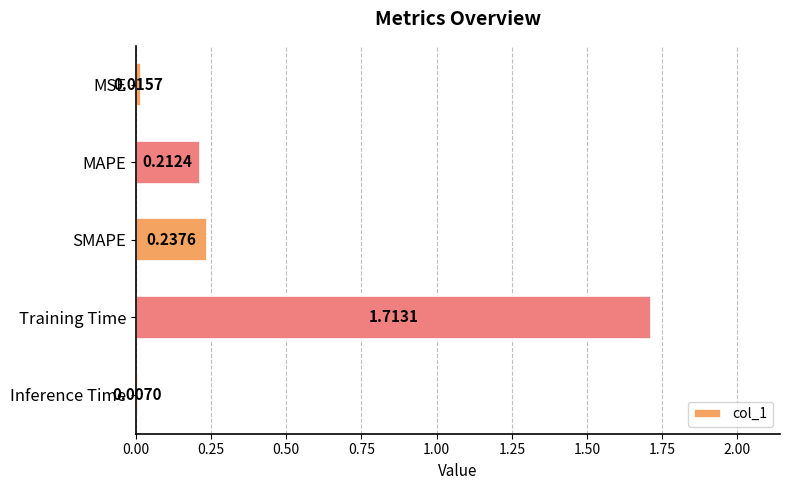

What is the sum of all values?

2.2